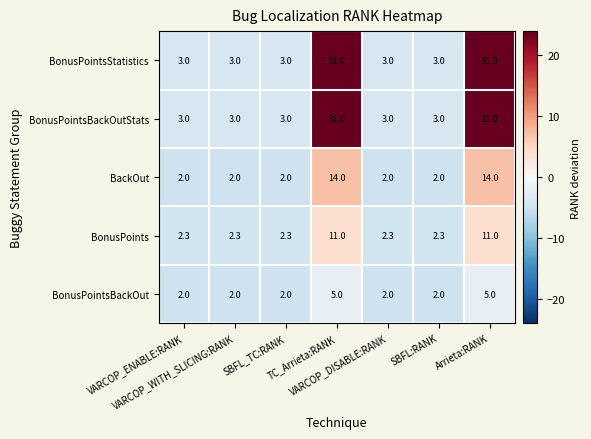

How many BonusPointsStatistics values are between 3 and 31?

7